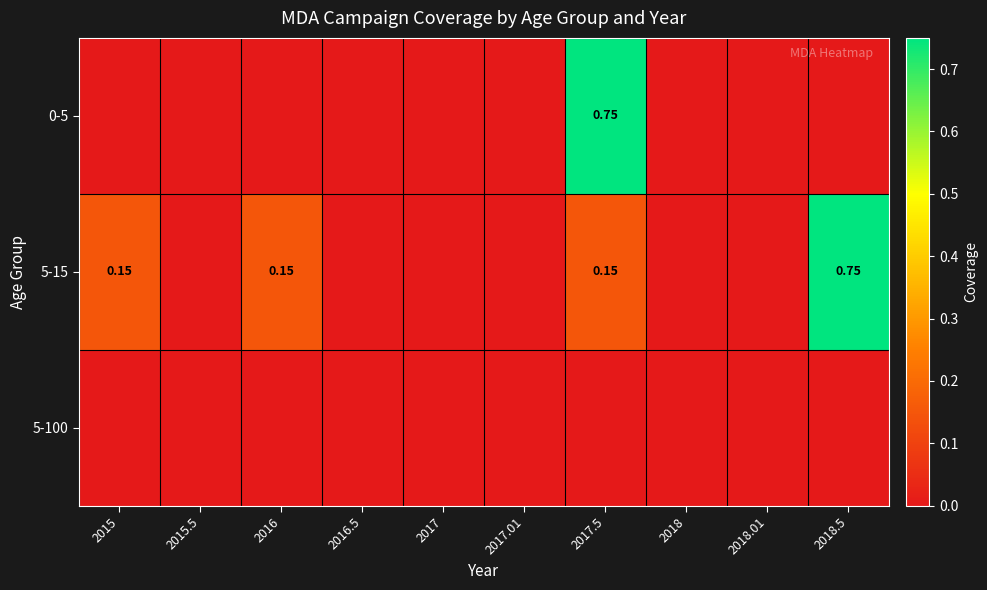

Rank the series by their average value, from highest to lowest.

5-15, 0-5, 5-100